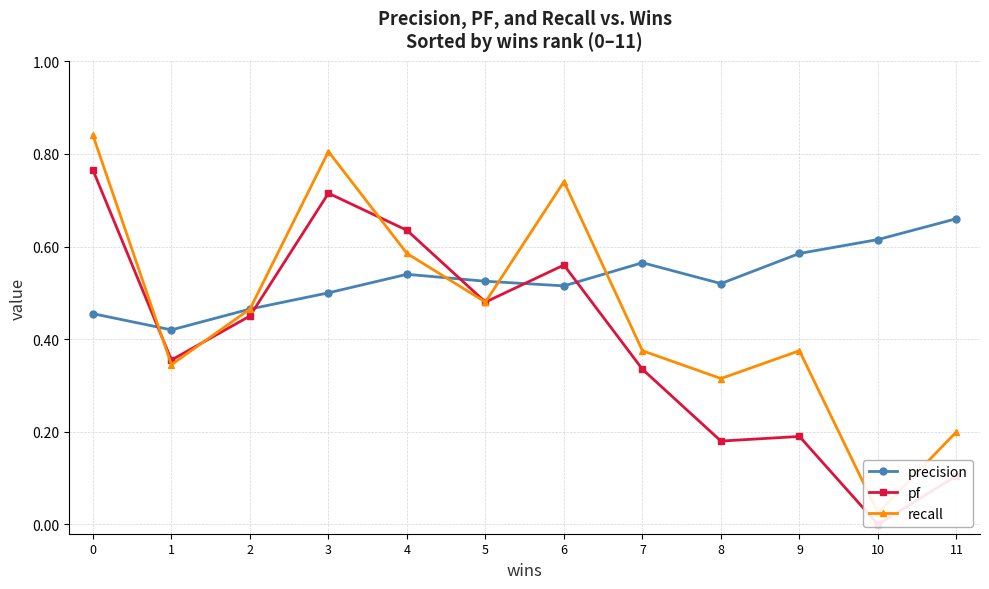

Does the chart display data point markers on the line(s)?

Yes